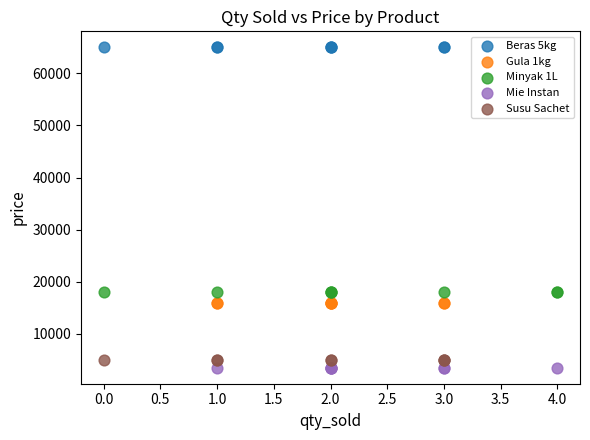

Which series contains the highest Y value?

Beras 5kg